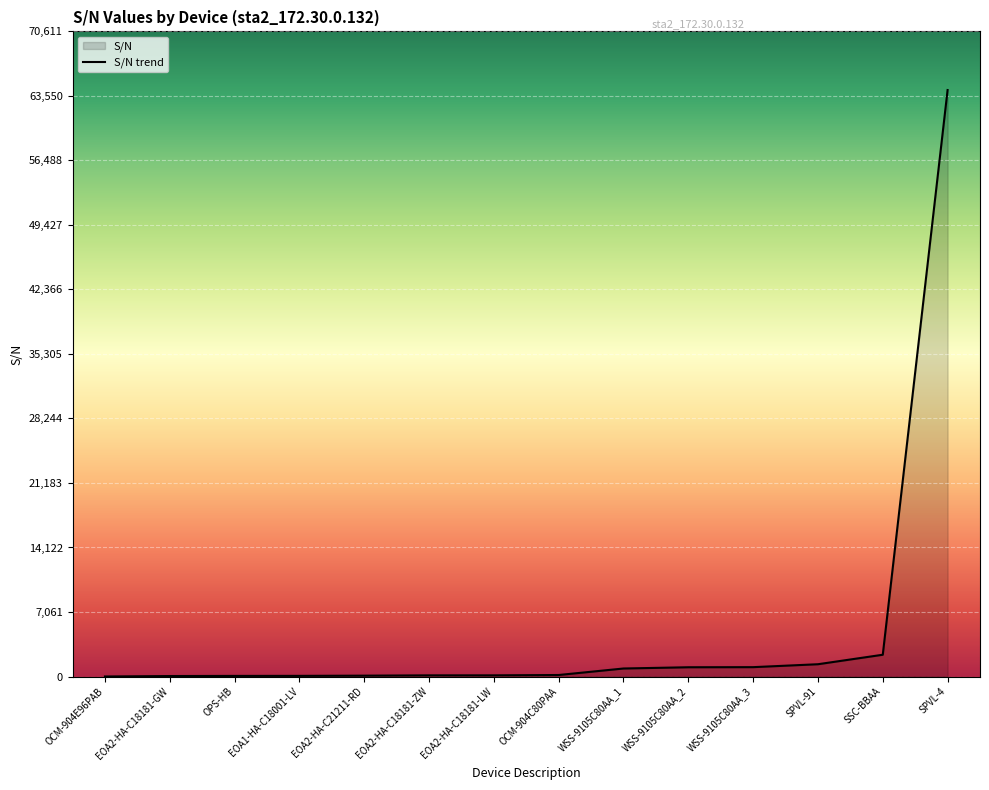

List the labels in order of value, smallest first.

OCM-904E96PAB, EOA2-HA-C18181-GW, OPS-HB, EOA1-HA-C18001-LV, EOA2-HA-C21211-RD, EOA2-HA-C18181-ZW, EOA2-HA-C18181-LW, OCM-904C80PAA, WSS-9105C80AA_1, WSS-9105C80AA_2, WSS-9105C80AA_3, SPVL-91, SSC-BBAA, SPVL-4